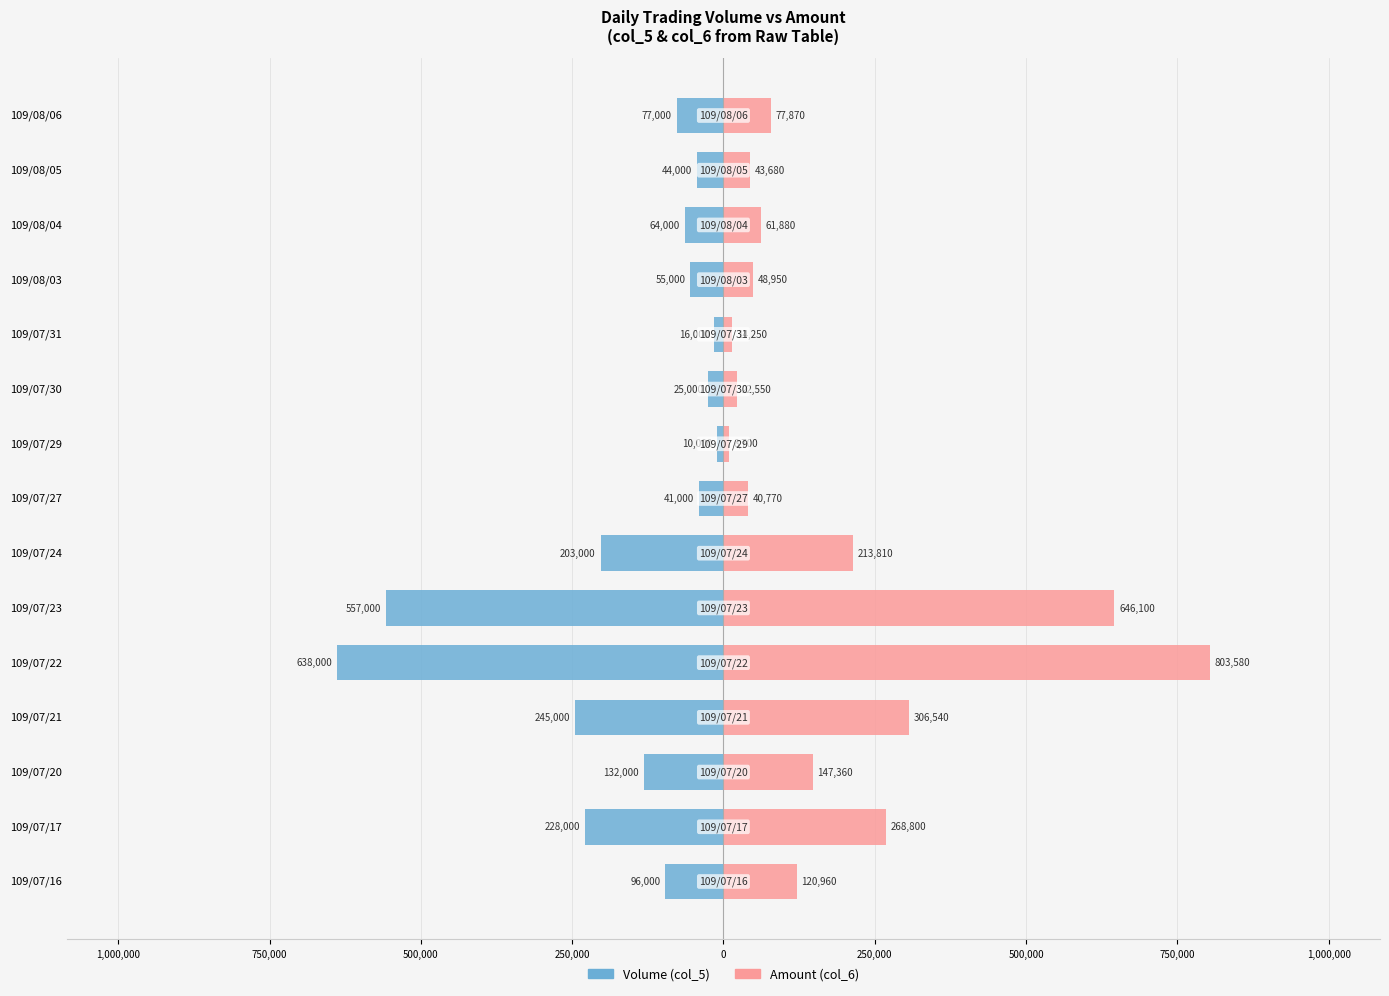

What is the value of the Volume (col_5) bar at the 9th from the left?

-132000